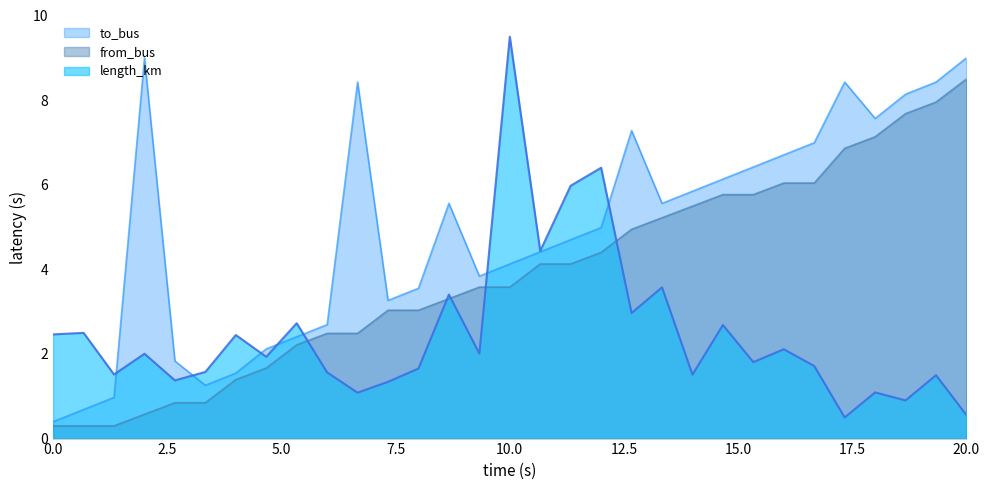

Does the chart display data point markers on the line(s)?

No